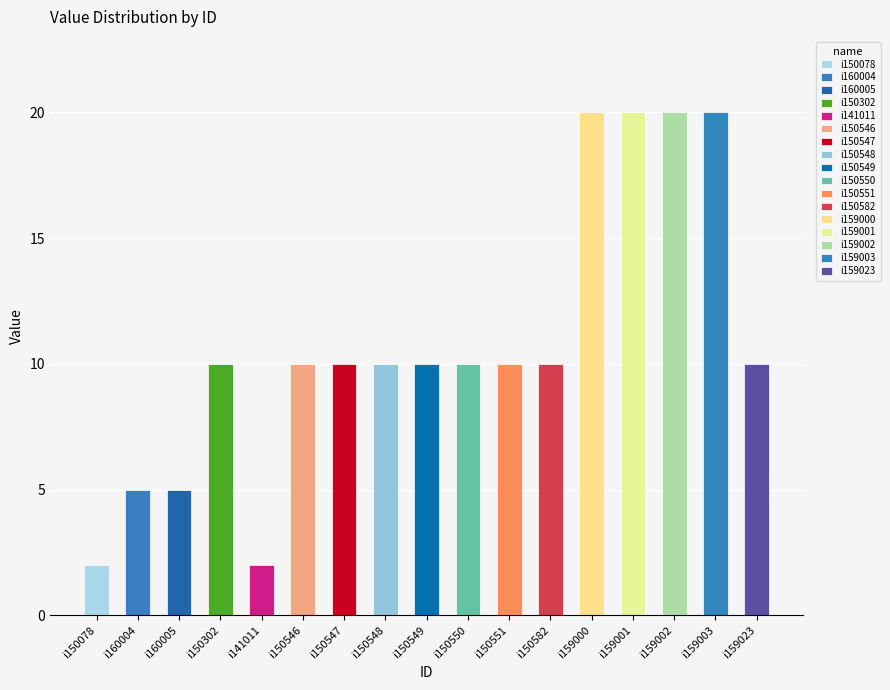

At which category does the chart reach its peak across all series?

i159000